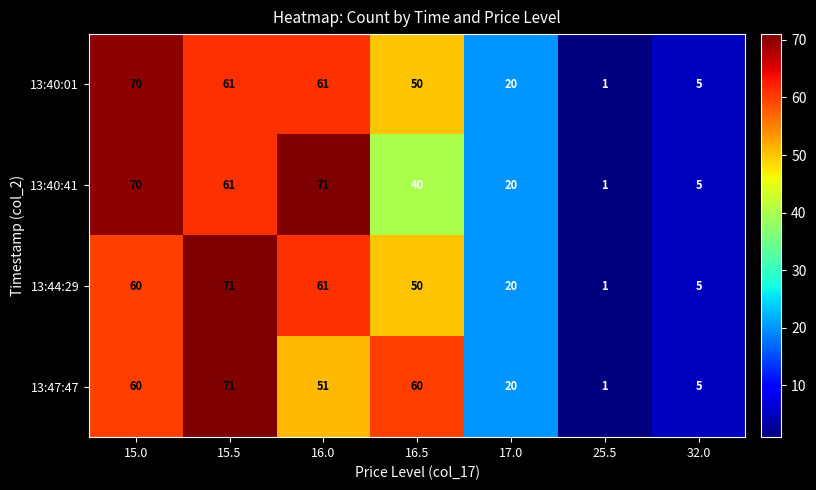

True or false: 13:47:47 has a value of 71 at 15.5.

True